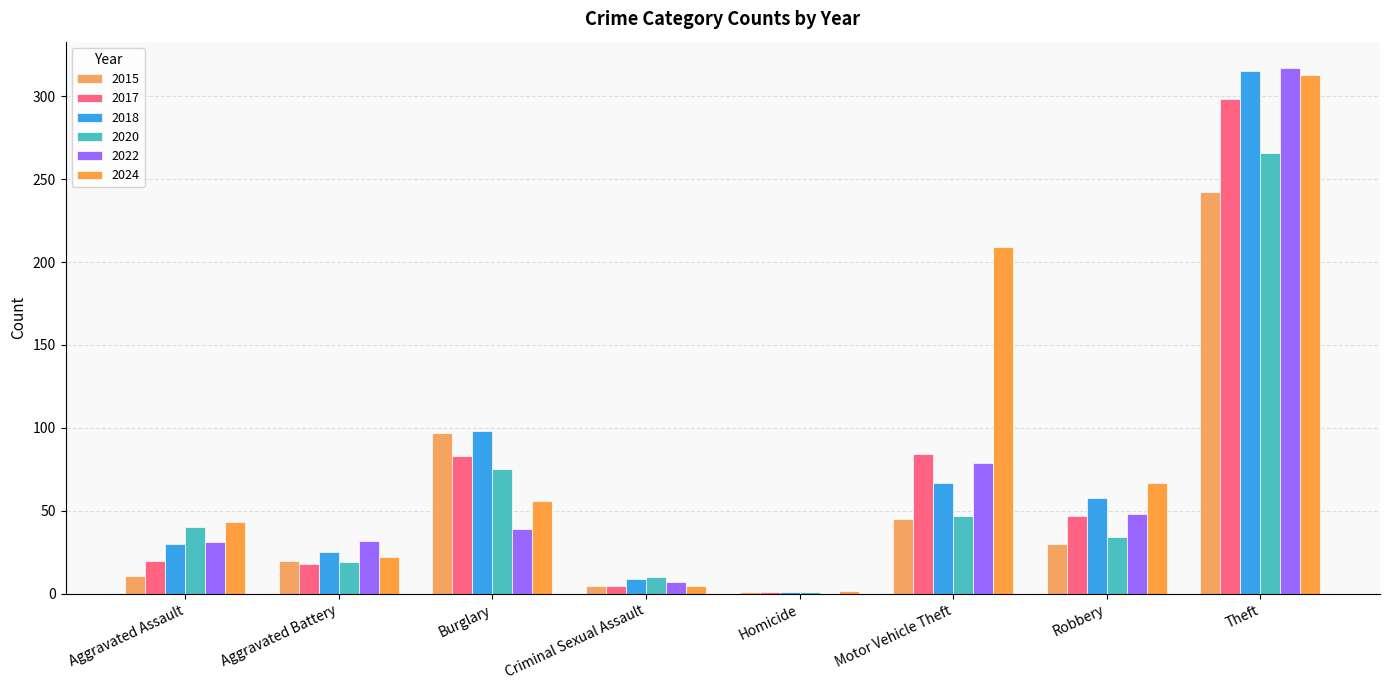

Is it true that 2015 equals 20 at Aggravated Battery?

True